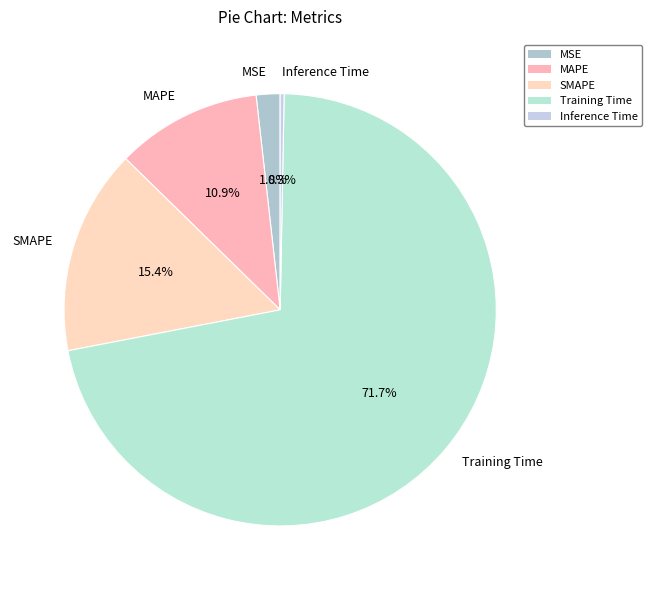

The Inference Time slice represents 11% of the pie. True or false?

False